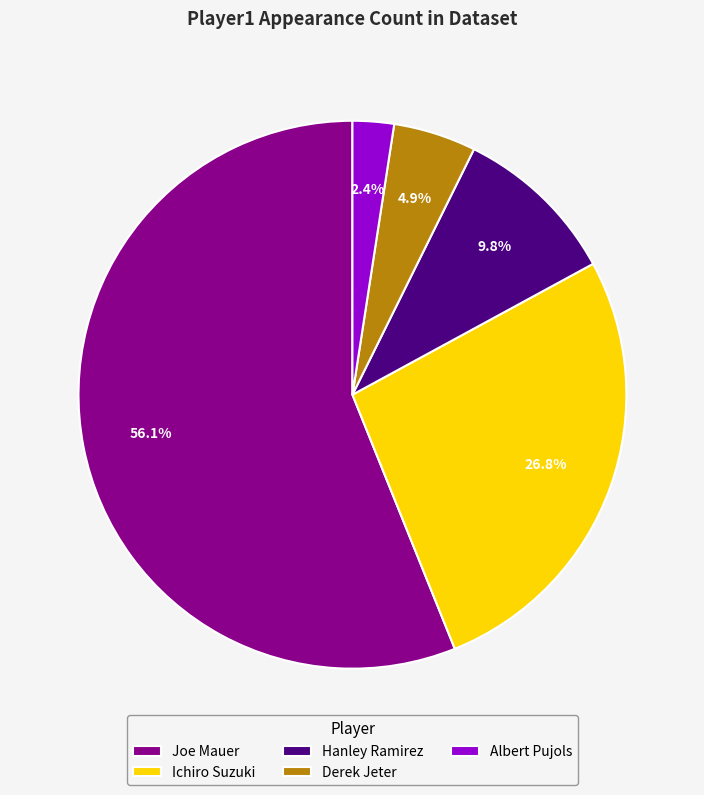

What percentage is NOT represented by Ichiro Suzuki?

73.2%